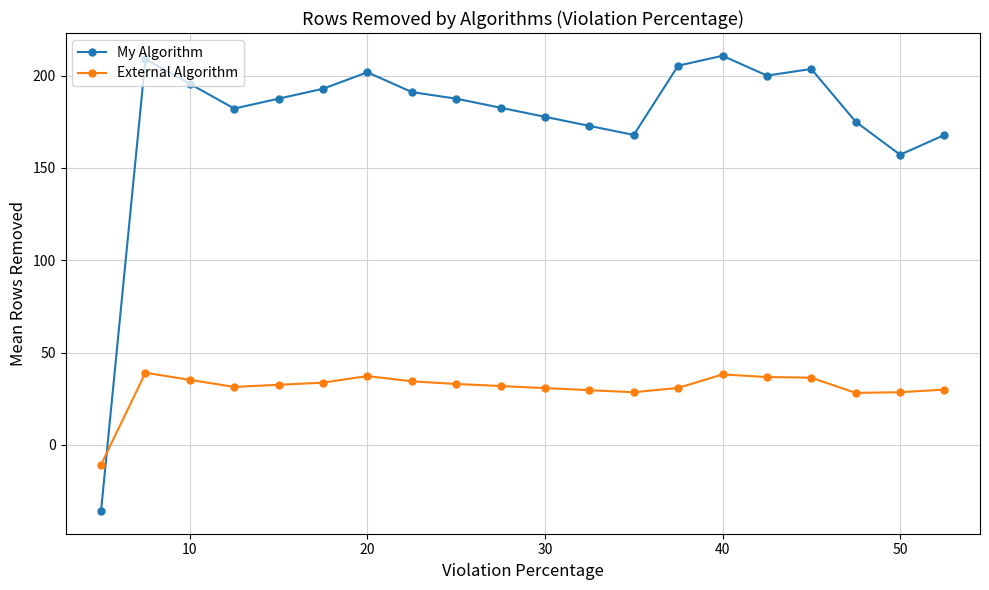

List the series in order of their overall mean, highest first.

My Algorithm, External Algorithm